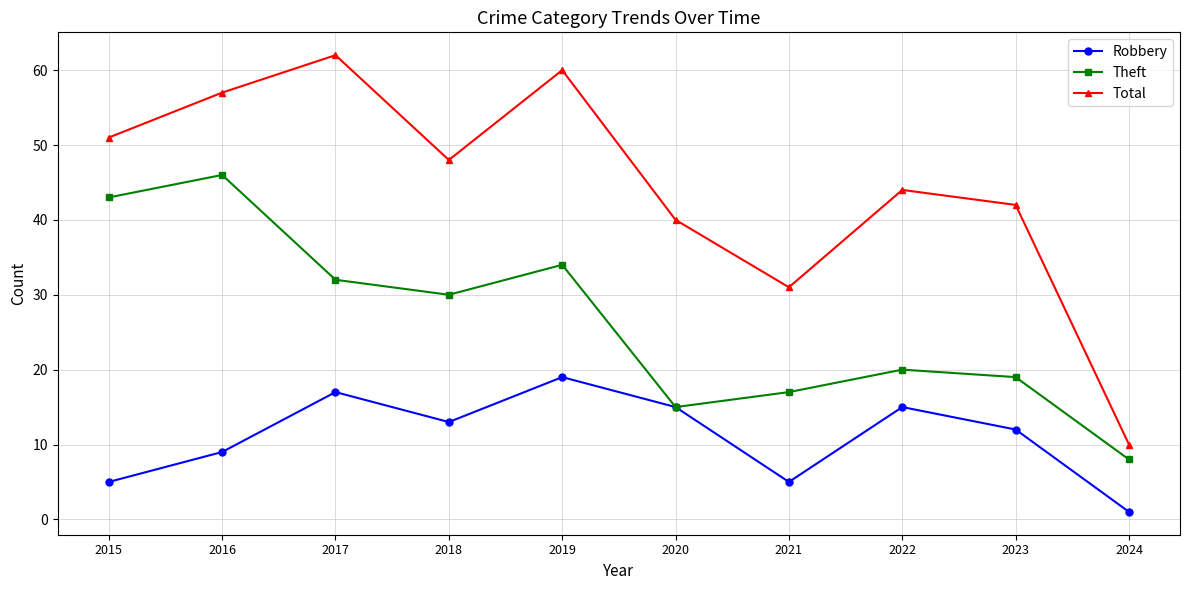

Which series has the largest range (max minus min)?

Total